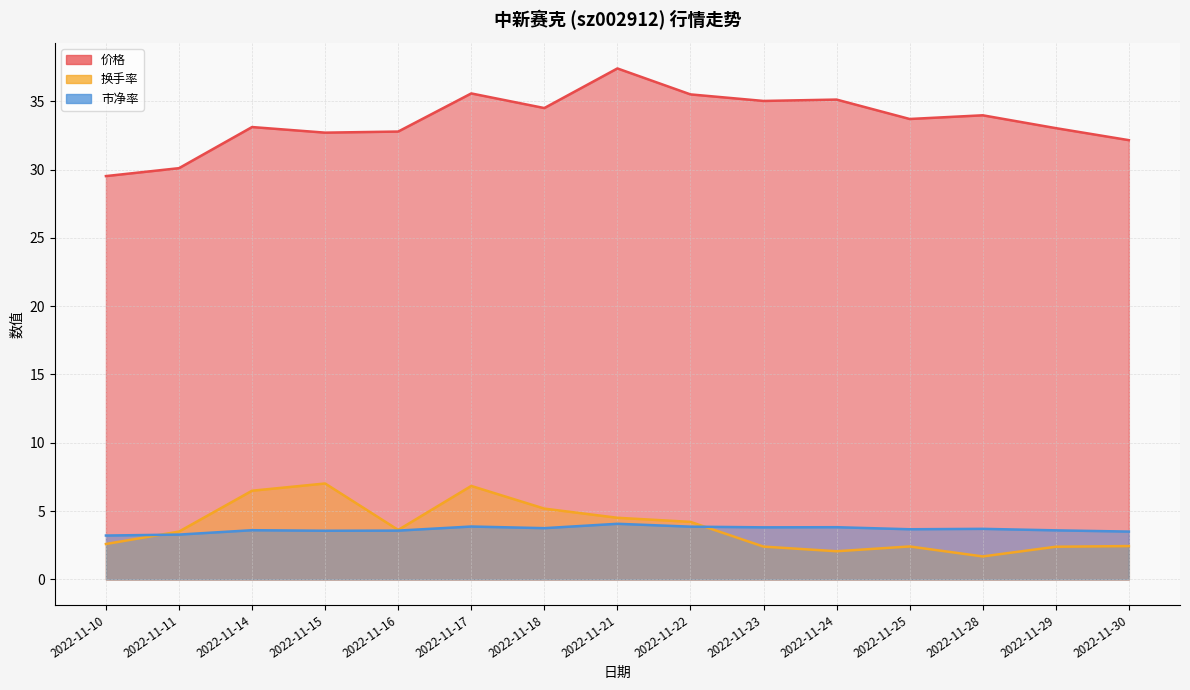

Does the chart display data point markers on the line(s)?

No